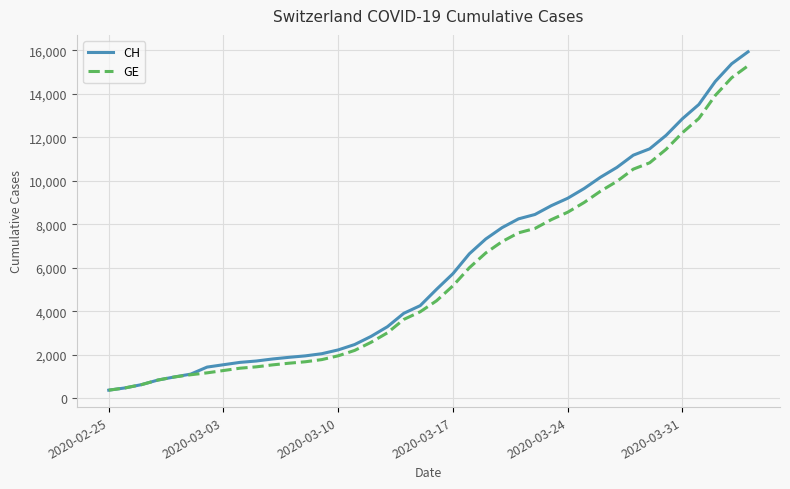

Does the chart have visible grid lines?

Yes